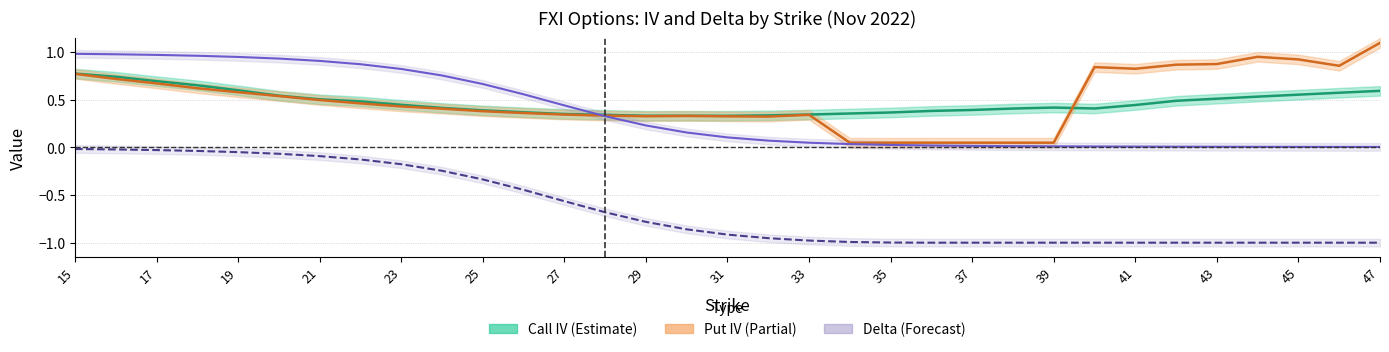

True or false: Call IV and Put Delta cross at least once.

False